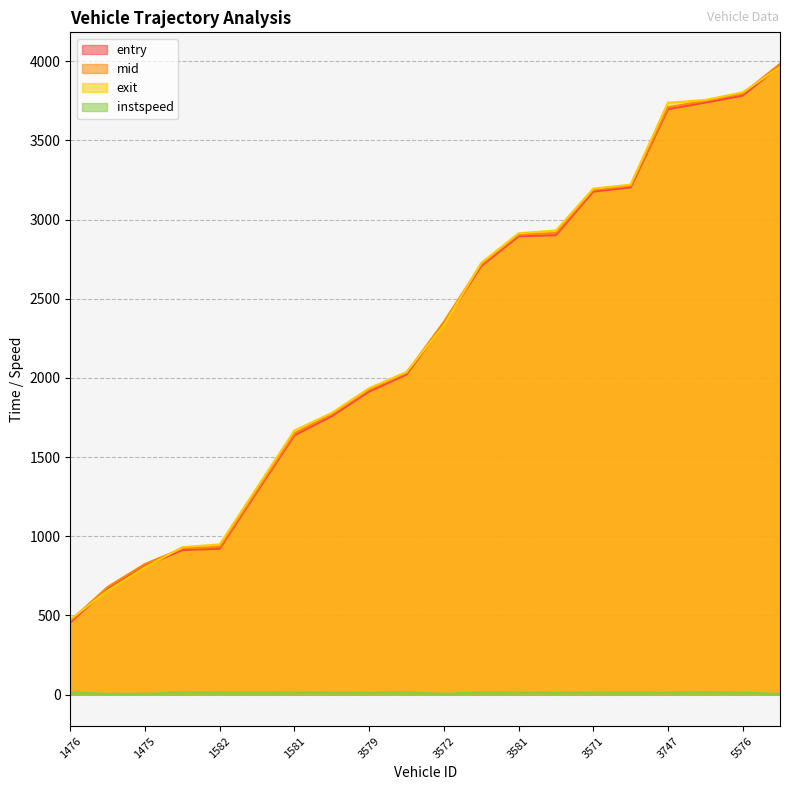

The exit series shows 1778.7 at 1435. True or false?

True